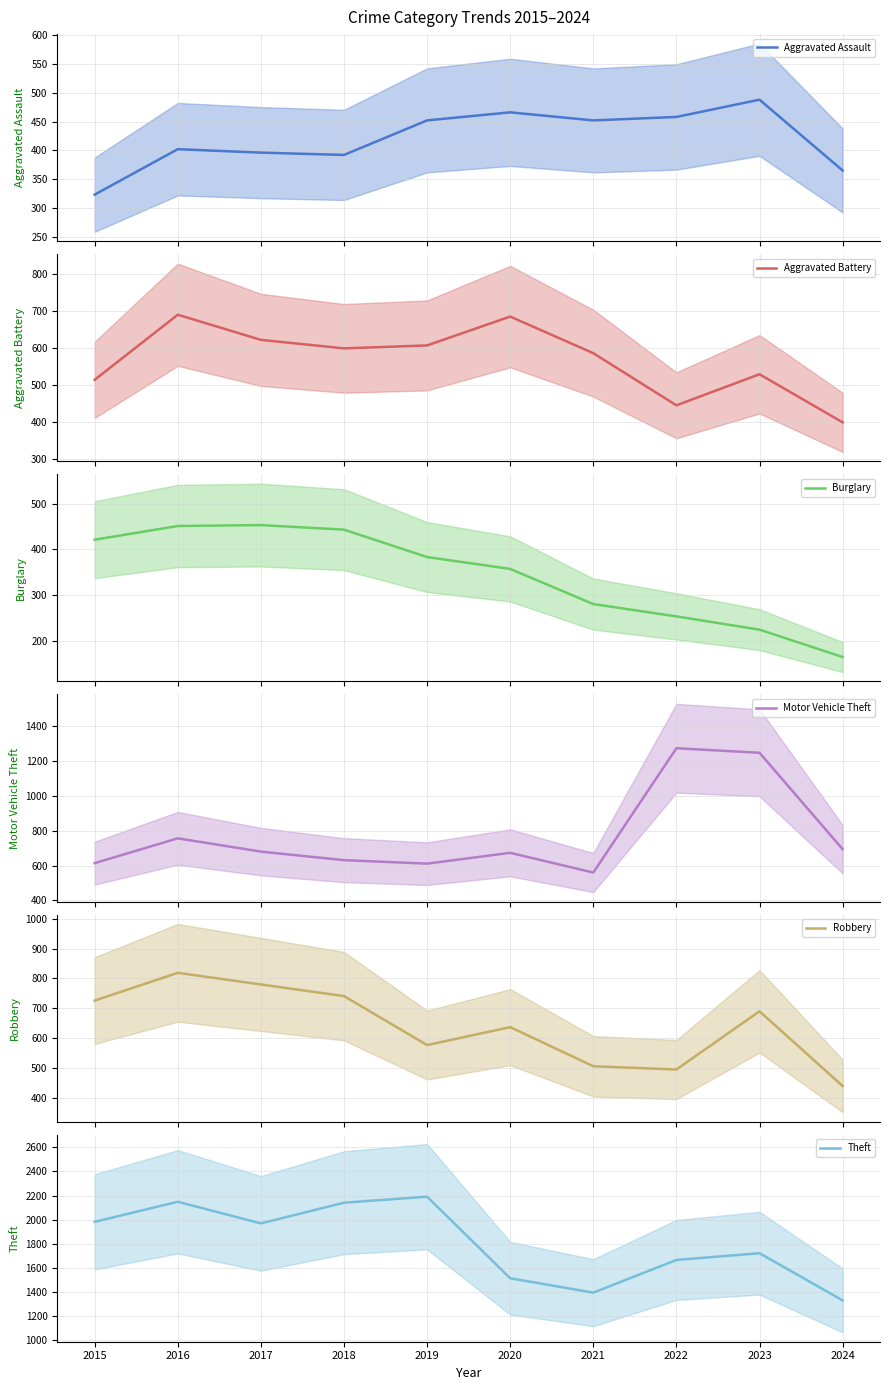

At which category is the sum across all series the highest?

2016